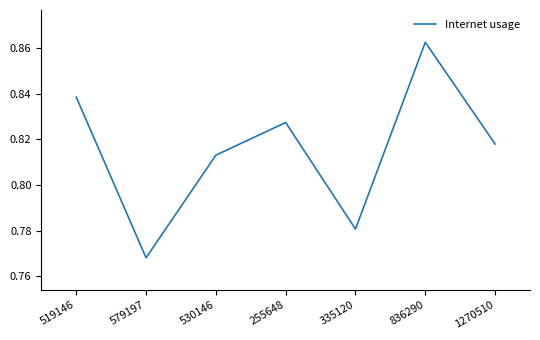

What position from the right is 1270510?

1